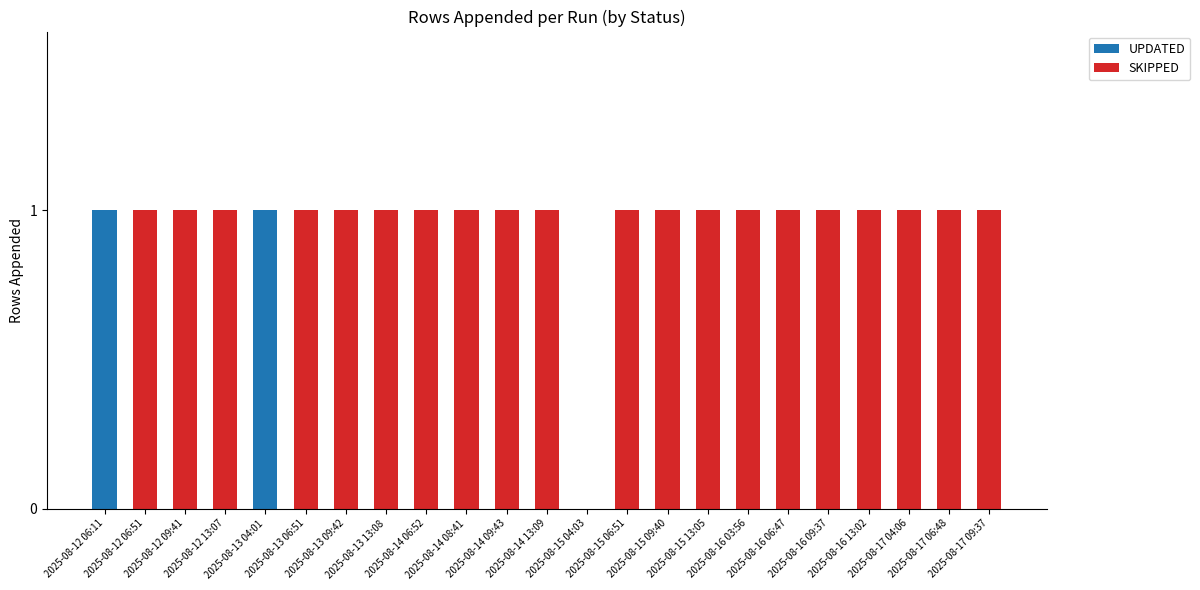

What are all the series names shown in the legend?

UPDATED, SKIPPED